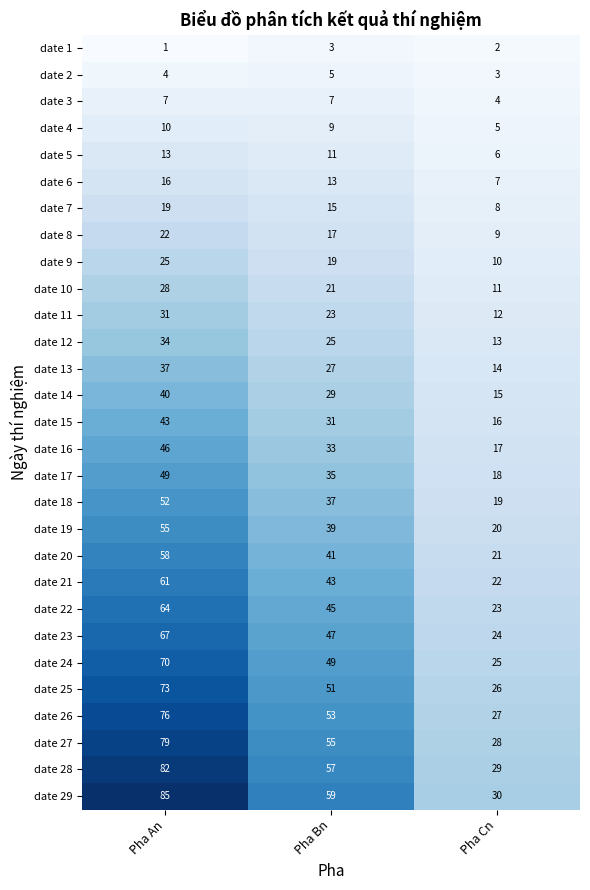

At how many categories does at least one series exceed 39?

2